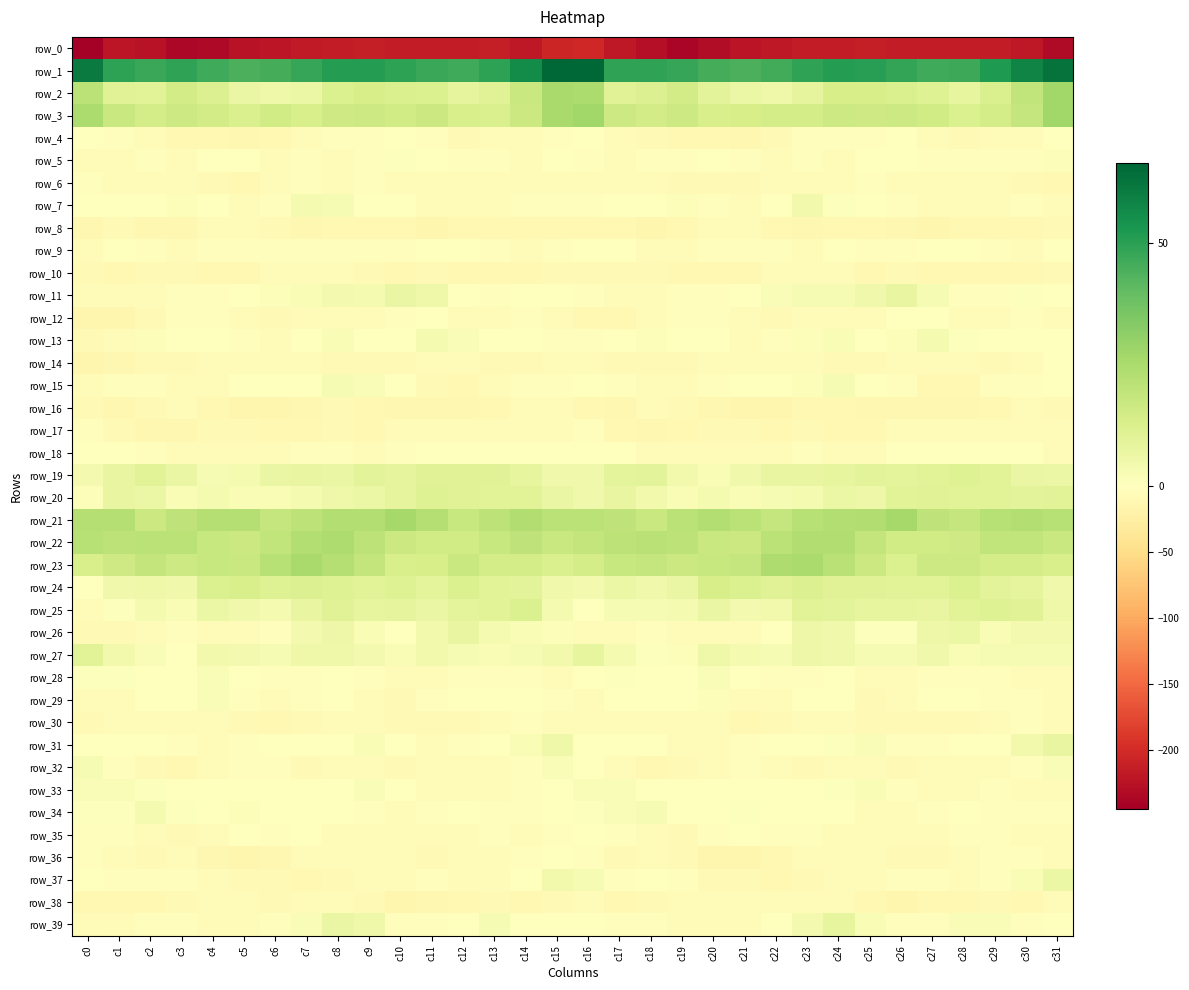

What is the sum of all row_8 values?

-338.2